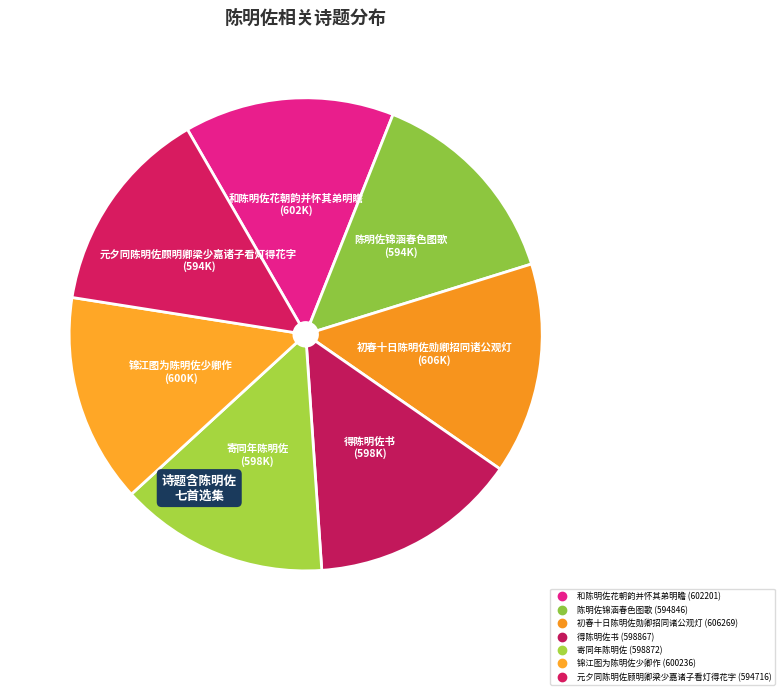

Is there a majority slice in this chart?

No